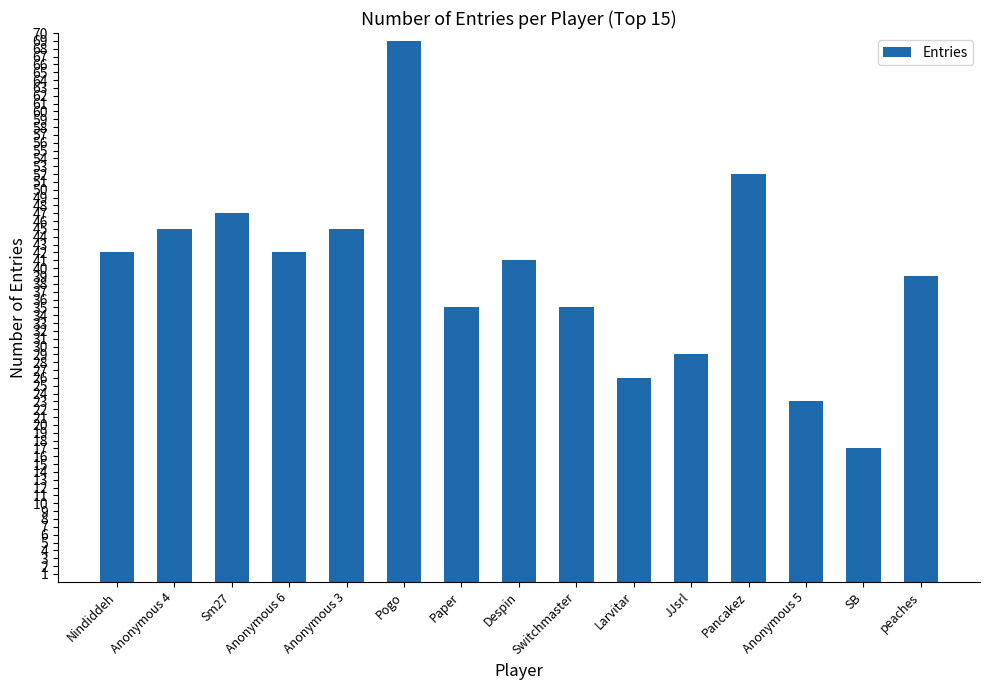

Which category has the highest value across all series?

Pogo